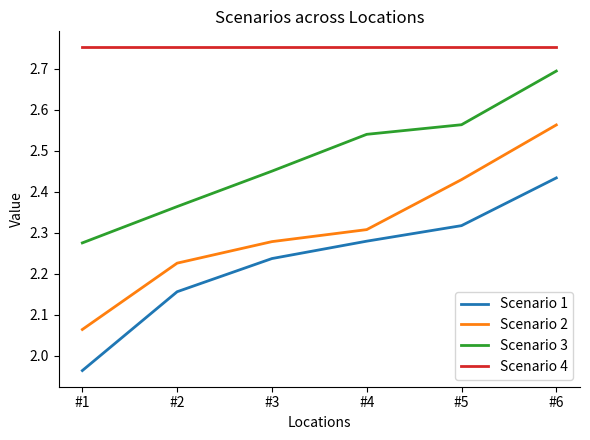

How many lines are shown in the chart?

4